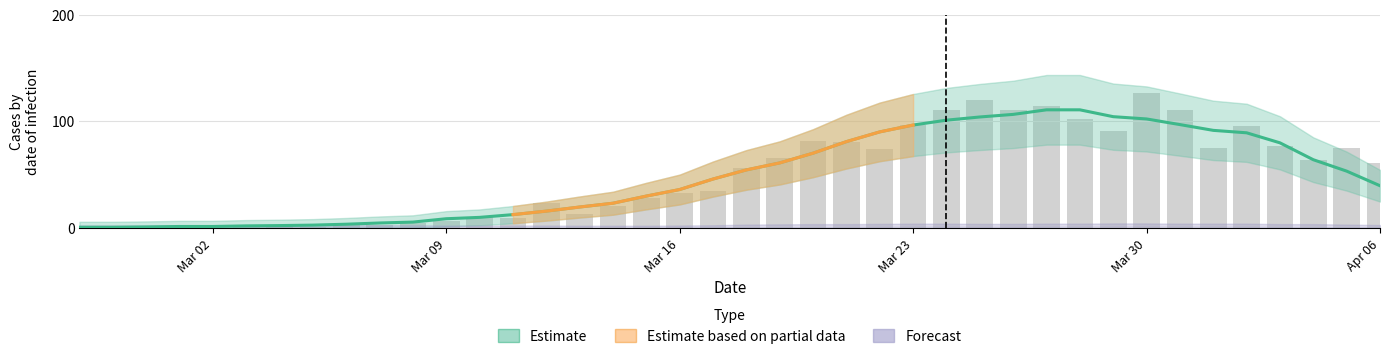

The chart shows a value of 102 at 2020-03-28. True or false?

True